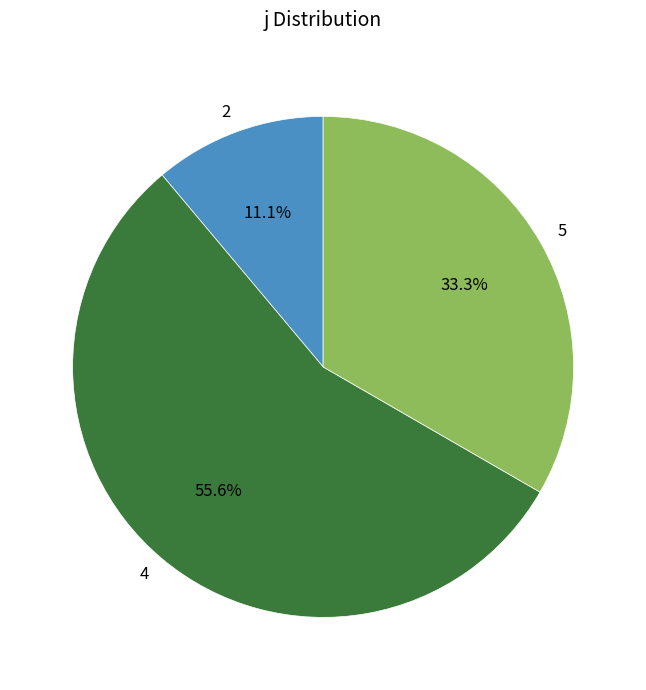

Is there any slice that represents more than half of the pie?

Yes